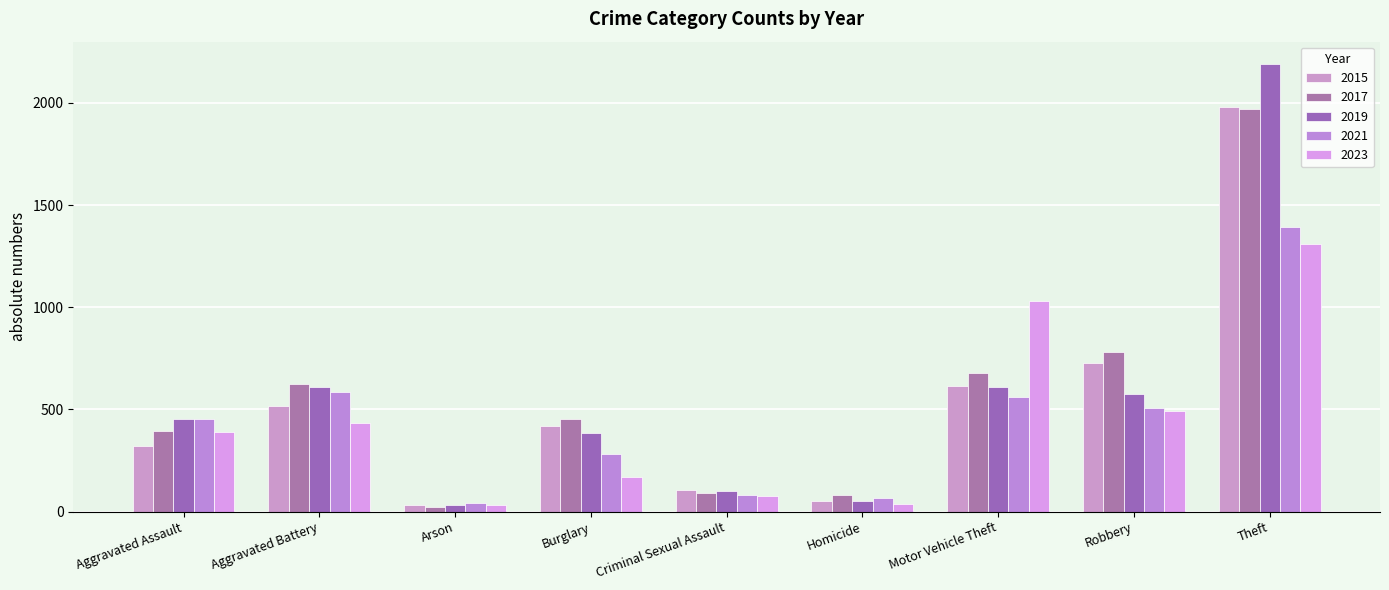

What position from the right is Arson?

7